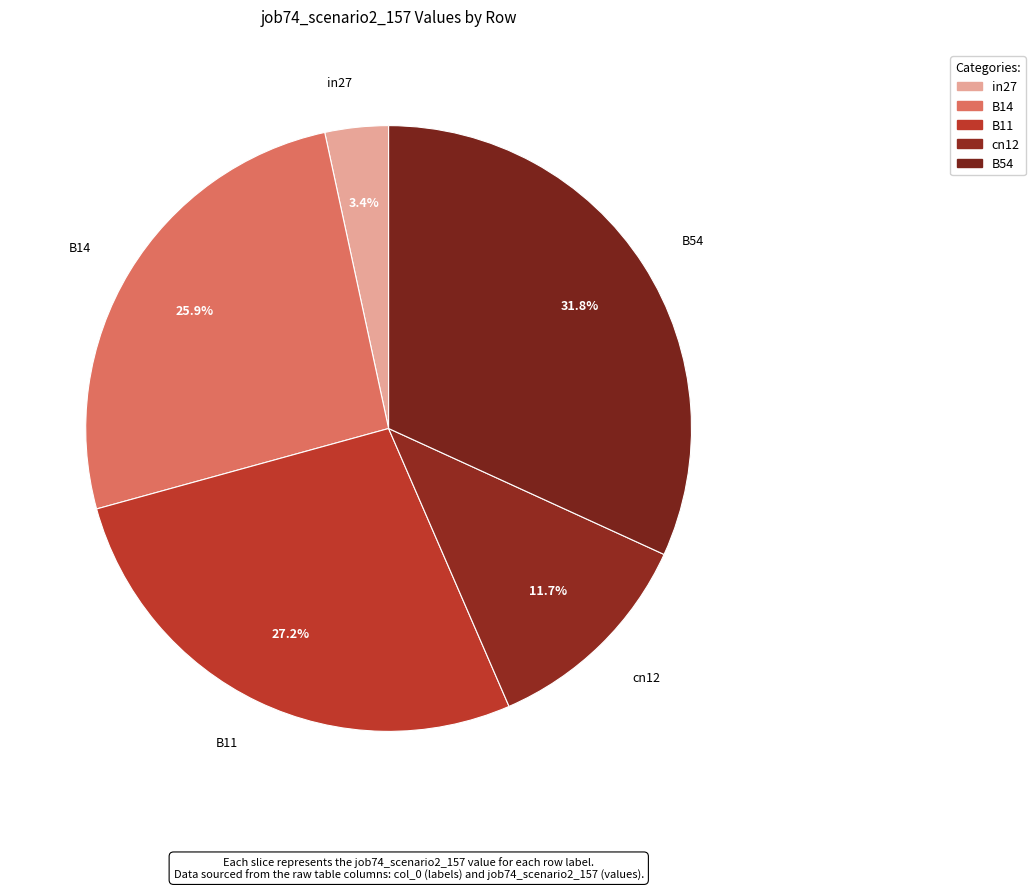

To the nearest percent, what is the combined percentage of in27 and B54?

35%